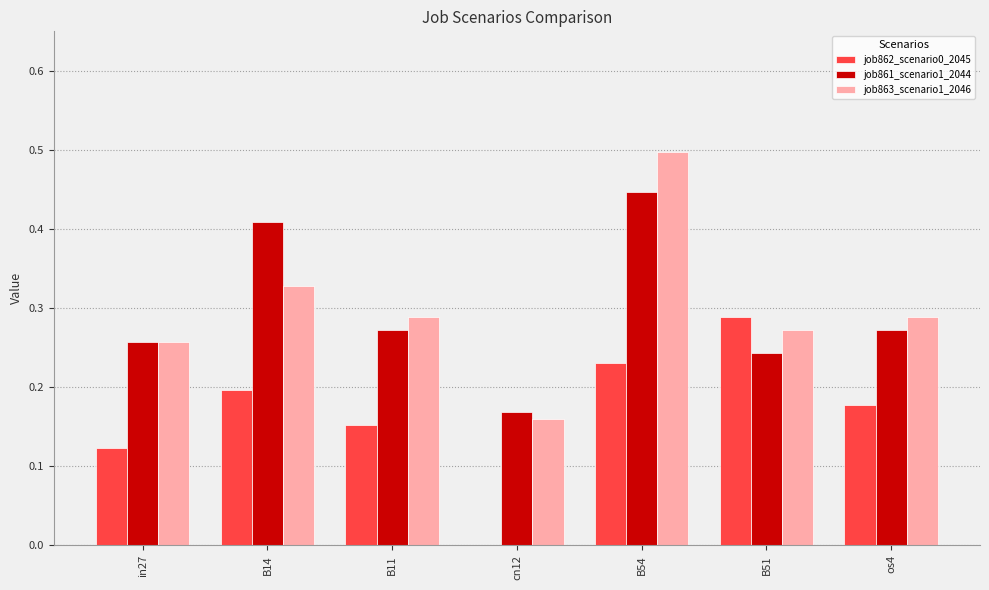

Which category has the highest value in the job861_scenario1_2044 series?

B54